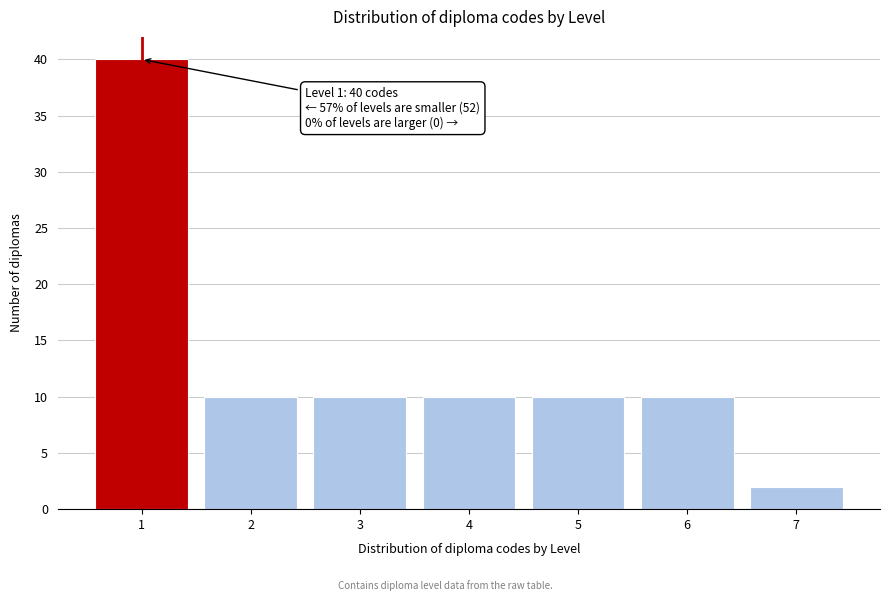

Reading right to left, extract all data points from this chart.

2	10	10	10	10	10	40